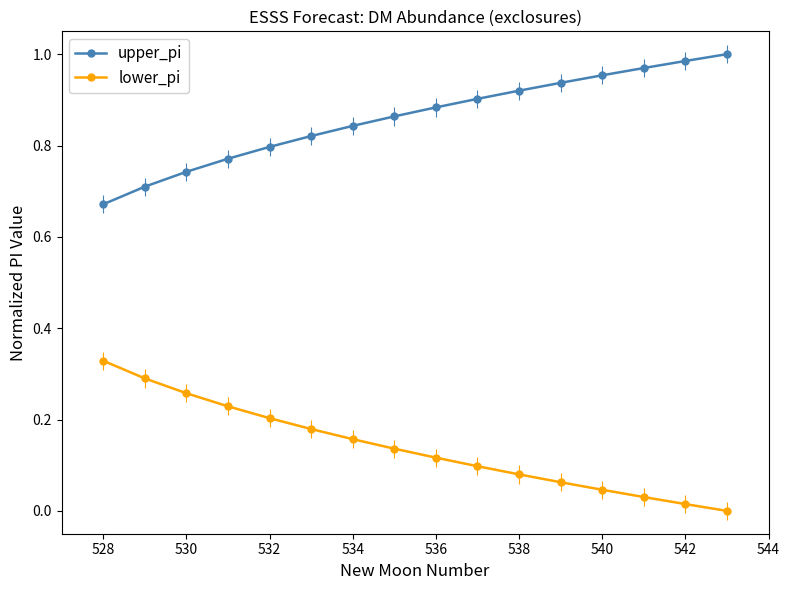

True or false: upper_pi and lower_pi cross at least once.

False